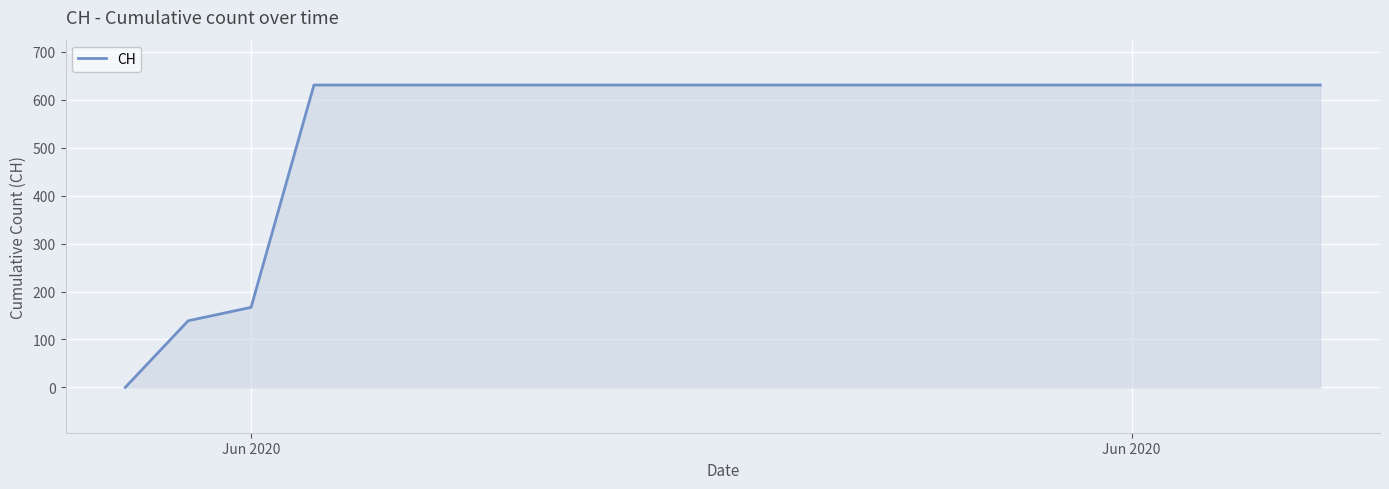

What is the difference between the maximum and minimum values?

631